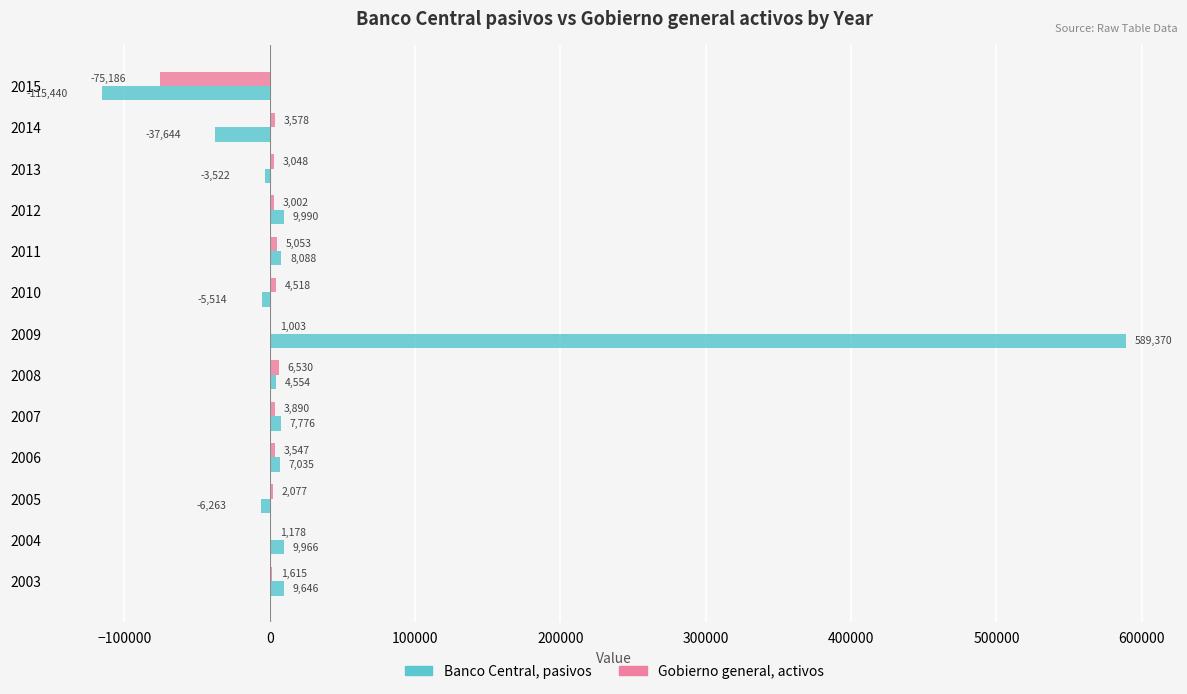

True or false: Gobierno general, activos has a value of -75186 at 2015.

True